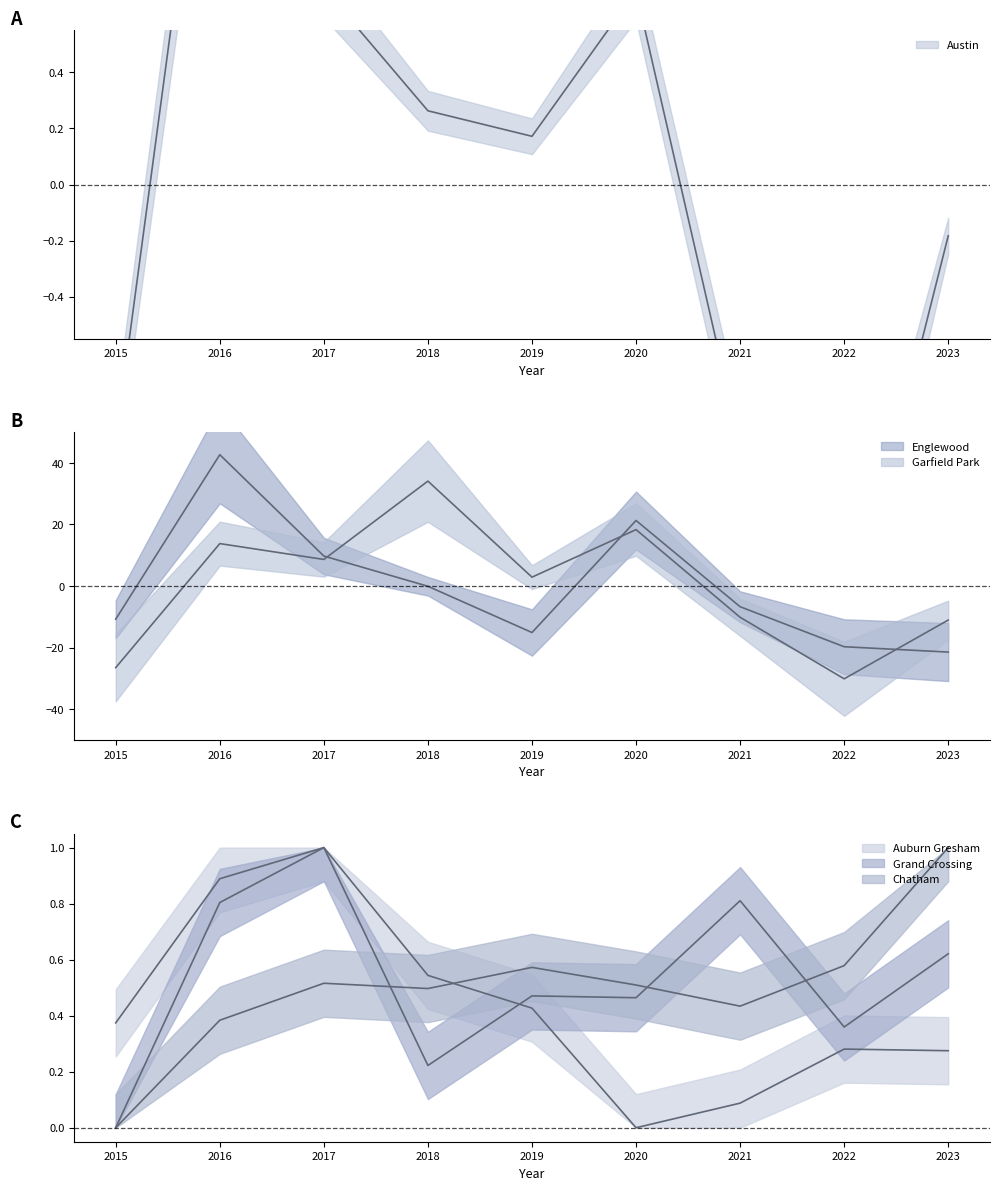

Reading left to right, extract all data points from this chart.

Austin: 2015=-0.9	2016=1.9	2017=0.7	2018=0.3	2019=0.2	2020=0.7	2021=-0.9	2022=-1.7	2023=-0.2
Englewood: 2015=-10.7	2016=42.6	2017=9.7	2018=-0.1	2019=-15.1	2020=21.3	2021=-6.7	2022=-19.7	2023=-21.4
Garfield Park: 2015=-26.5	2016=13.8	2017=8.6	2018=34.1	2019=2.9	2020=18.3	2021=-10.1	2022=-30.1	2023=-11.0
Auburn Gresham: 2015=0.4	2016=0.9	2017=1.0	2018=0.5	2019=0.4	2020=0.0	2021=0.1	2022=0.3	2023=0.3
Grand Crossing: 2015=0.0	2016=0.8	2017=1.0	2018=0.2	2019=0.5	2020=0.5	2021=0.8	2022=0.4	2023=0.6
Chatham: 2015=0.0	2016=0.4	2017=0.5	2018=0.5	2019=0.6	2020=0.5	2021=0.4	2022=0.6	2023=1.0